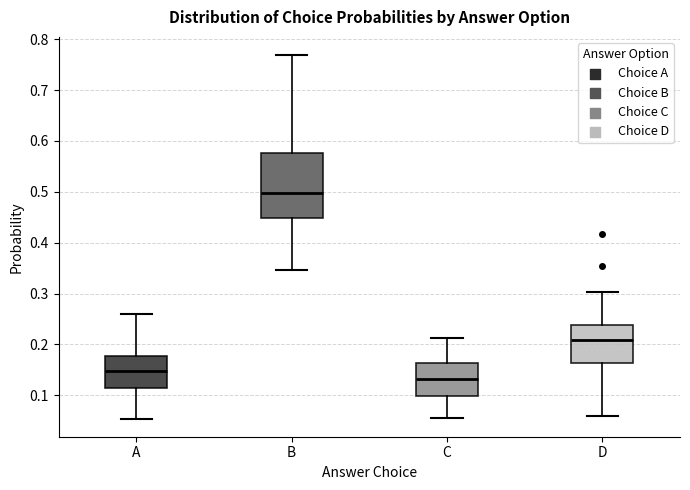

Where is the upper edge of the box for B on the y-axis? The values are not printed on the chart, so give them approximately, as read against the axis.

0.58